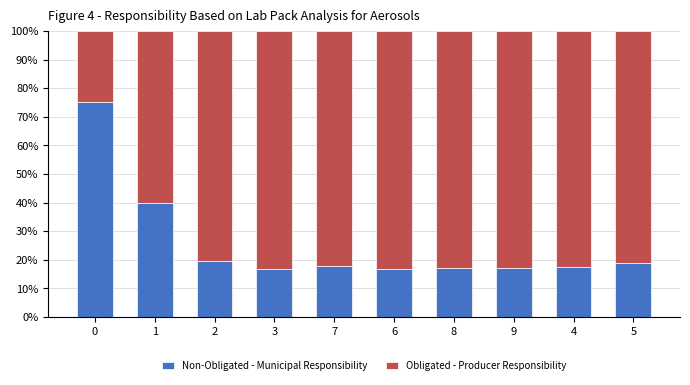

True or false: Non-Obligated - Municipal Responsibility has a value of 17.2 at 8.

True